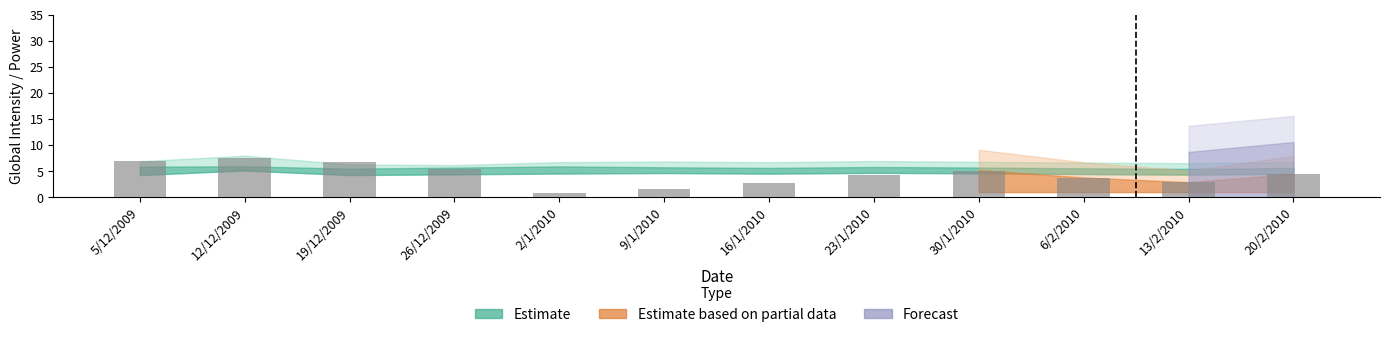

Approximately how many times larger is the value at 20/2/2010 compared to 19/12/2009?

0.6